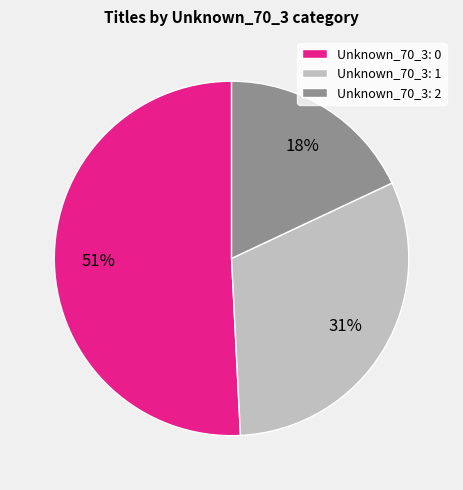

To the nearest percent, what portion does Unknown_70_3: 2 represent?

18%